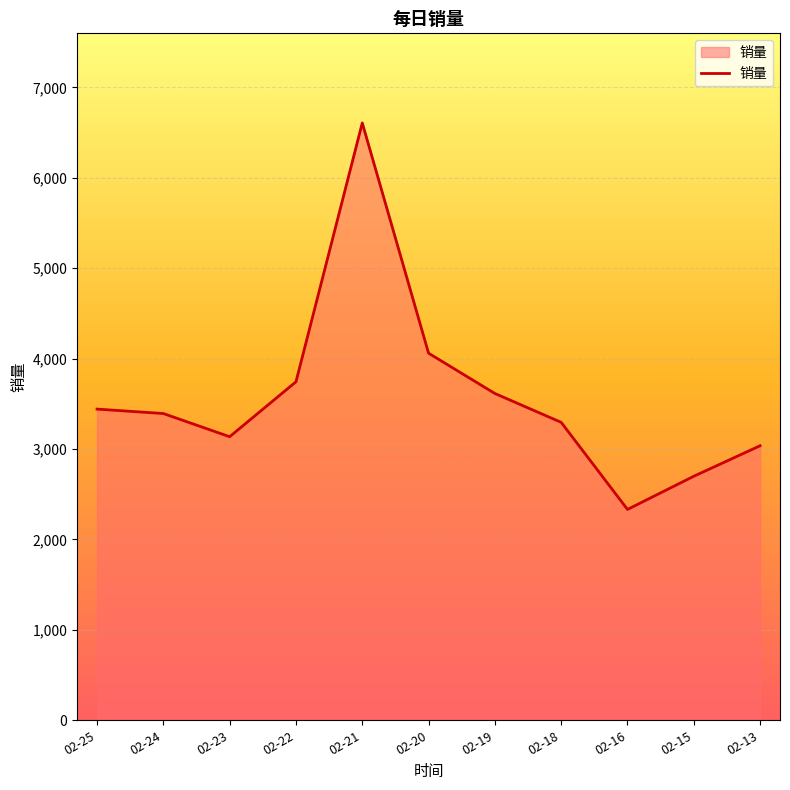

How many lines are shown in the chart?

1